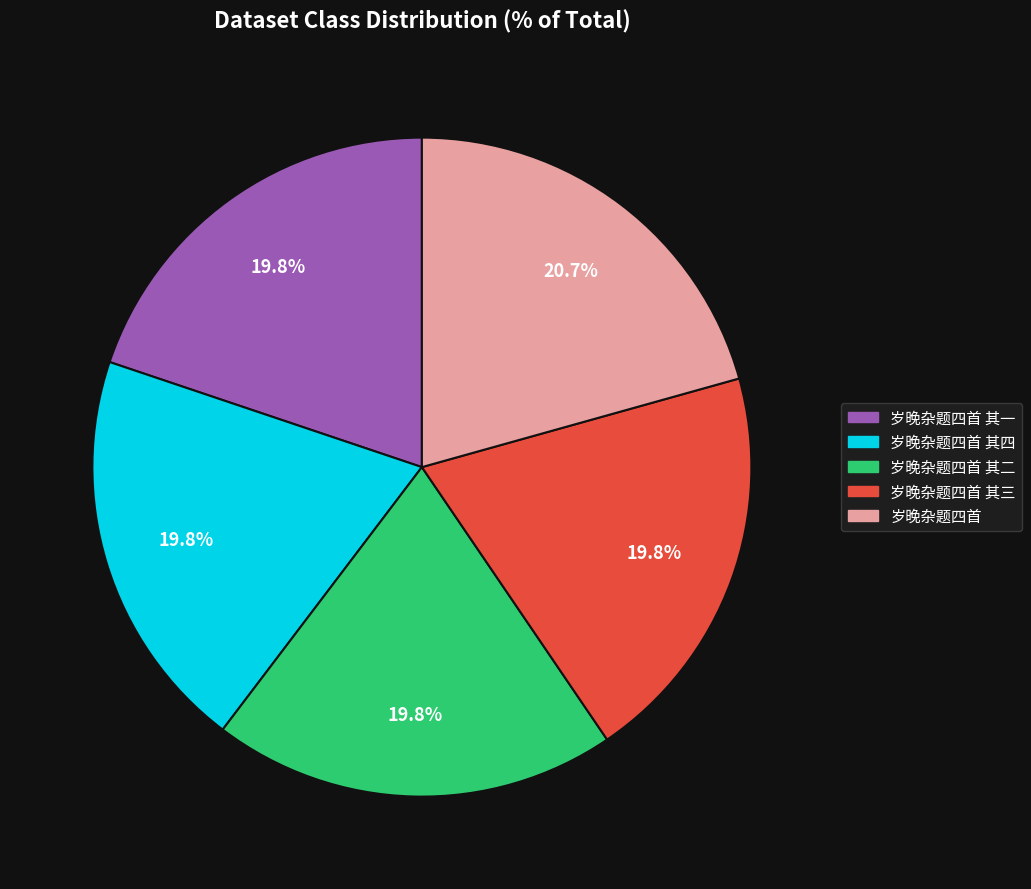

What portion of the pie excludes 岁晚杂题四首 其二?

80.2%